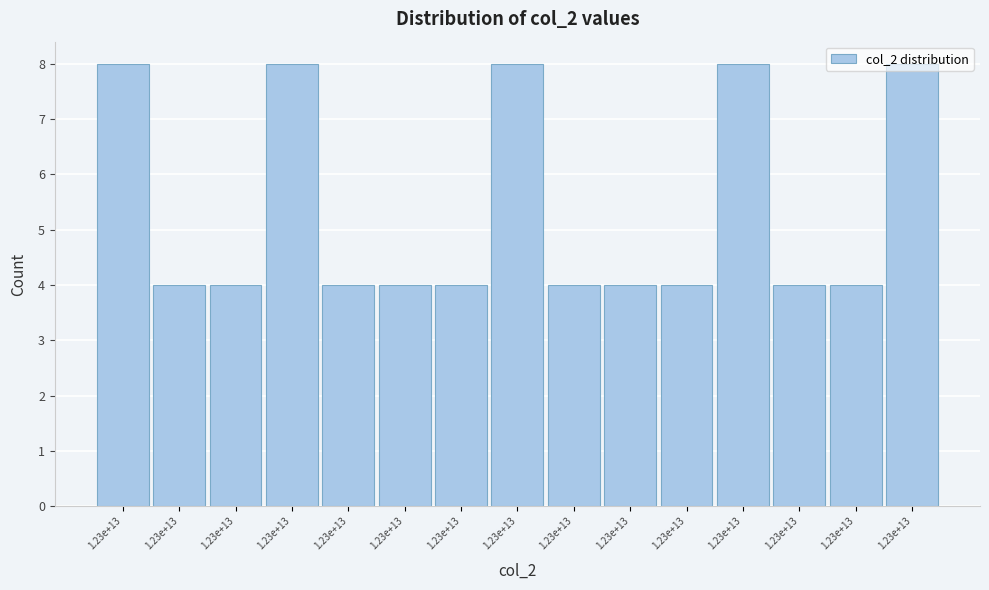

How many bars are there in total?

15